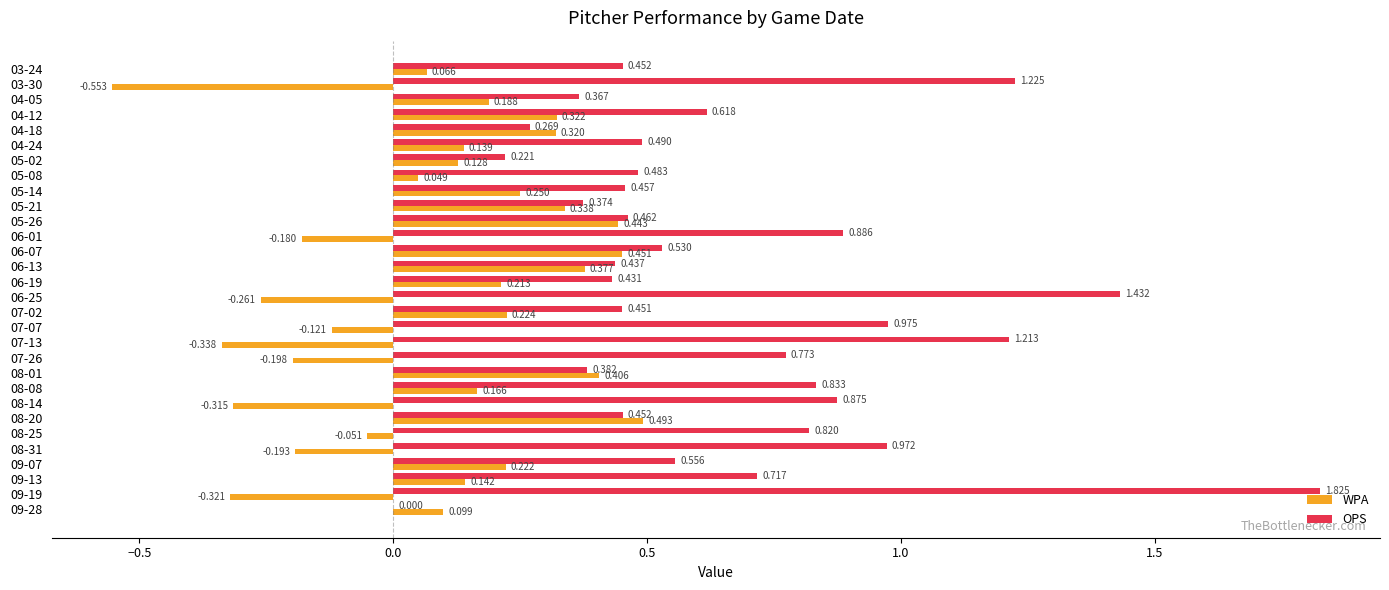

Which series has the largest total across all categories?

OPS